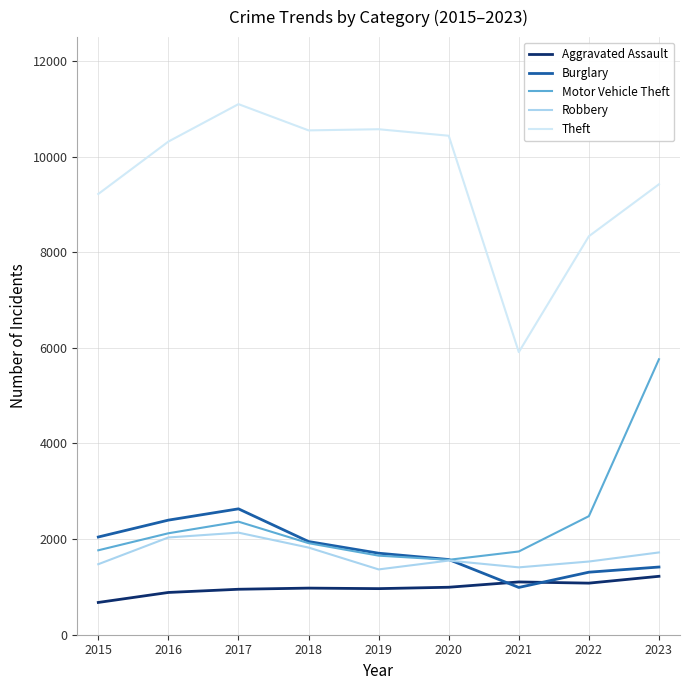

What is the difference between the maximum and minimum values in the Motor Vehicle Theft series?

4195